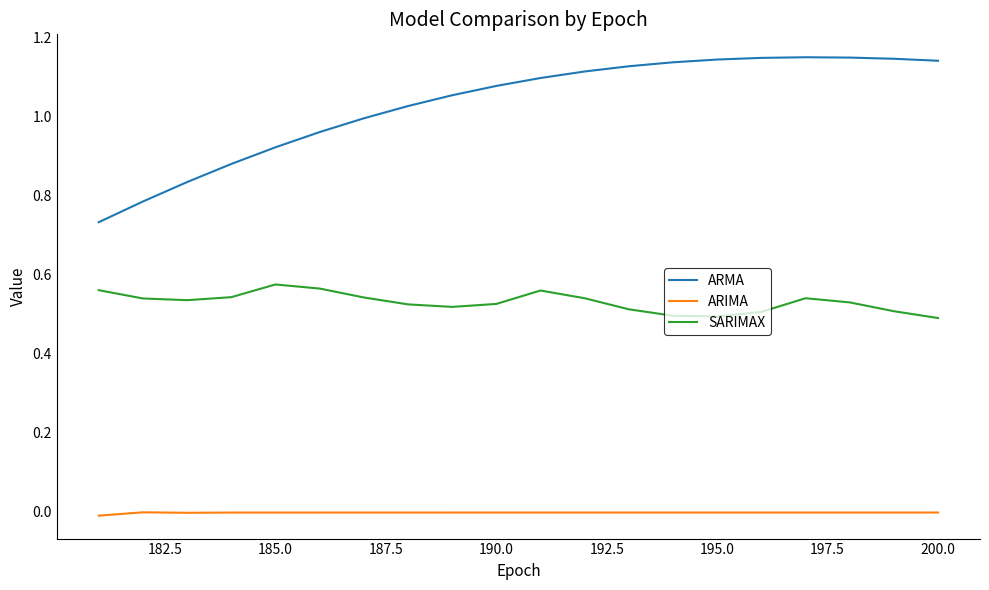

List the series in order of their peak value, highest first.

ARMA, SARIMAX, ARIMA